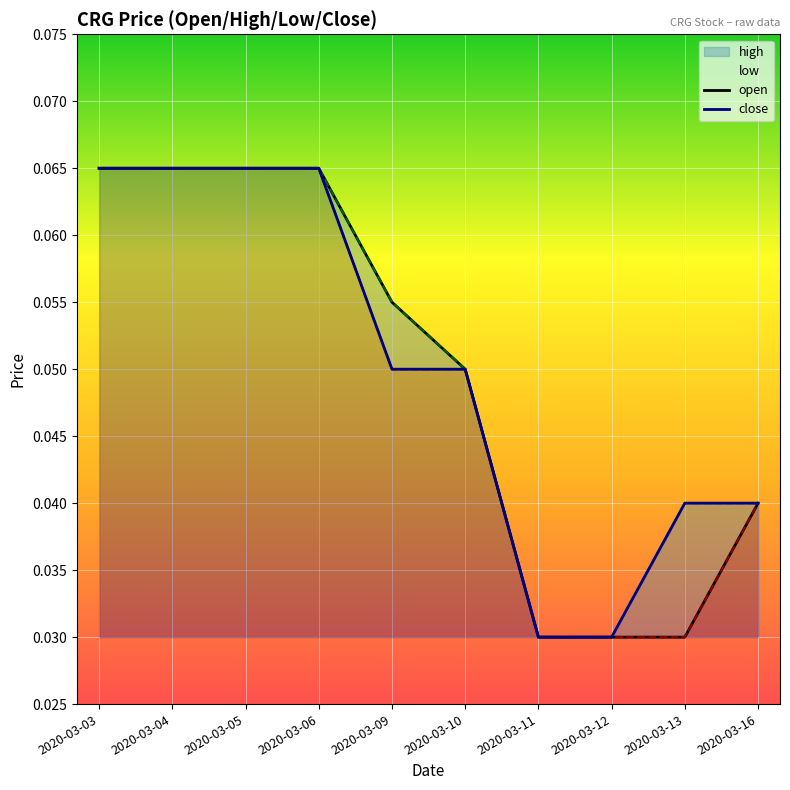

True or false: close and open intersect in this chart.

False